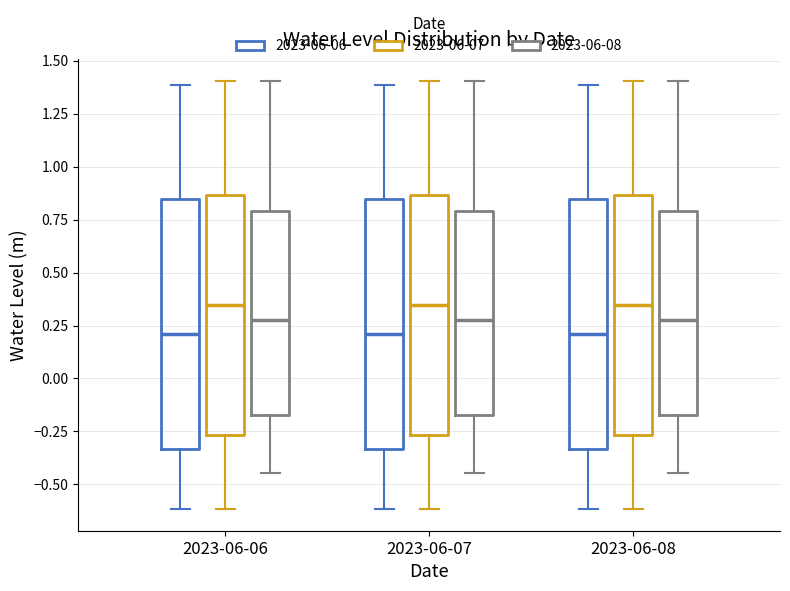

Reading left to right, read every box against the y-axis: the position of its median line, the range the box covers, and the ends of its whiskers. The values are not printed on the chart, so give them approximately, as read against the axis.

2023-06-06 (2023-06-06): median 0.20, box -0.35 to 0.85, whiskers -0.60 to 1.40
2023-06-06 (2023-06-07): median 0.35, box -0.25 to 0.85, whiskers -0.60 to 1.40
2023-06-06 (2023-06-08): median 0.30, box -0.15 to 0.80, whiskers -0.45 to 1.40
2023-06-07 (2023-06-06): median 0.20, box -0.35 to 0.85, whiskers -0.60 to 1.40
2023-06-07 (2023-06-07): median 0.35, box -0.25 to 0.85, whiskers -0.60 to 1.40
2023-06-07 (2023-06-08): median 0.30, box -0.15 to 0.80, whiskers -0.45 to 1.40
2023-06-08 (2023-06-06): median 0.20, box -0.35 to 0.85, whiskers -0.60 to 1.40
2023-06-08 (2023-06-07): median 0.35, box -0.25 to 0.85, whiskers -0.60 to 1.40
2023-06-08 (2023-06-08): median 0.30, box -0.15 to 0.80, whiskers -0.45 to 1.40